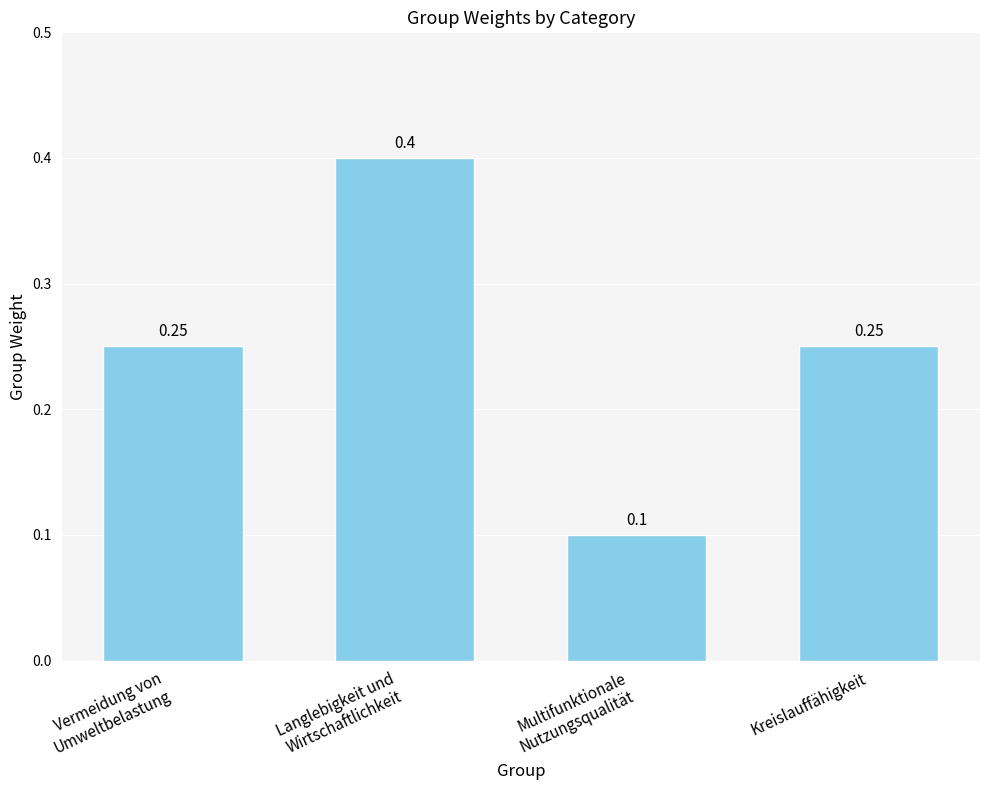

How many bars are there in total?

4